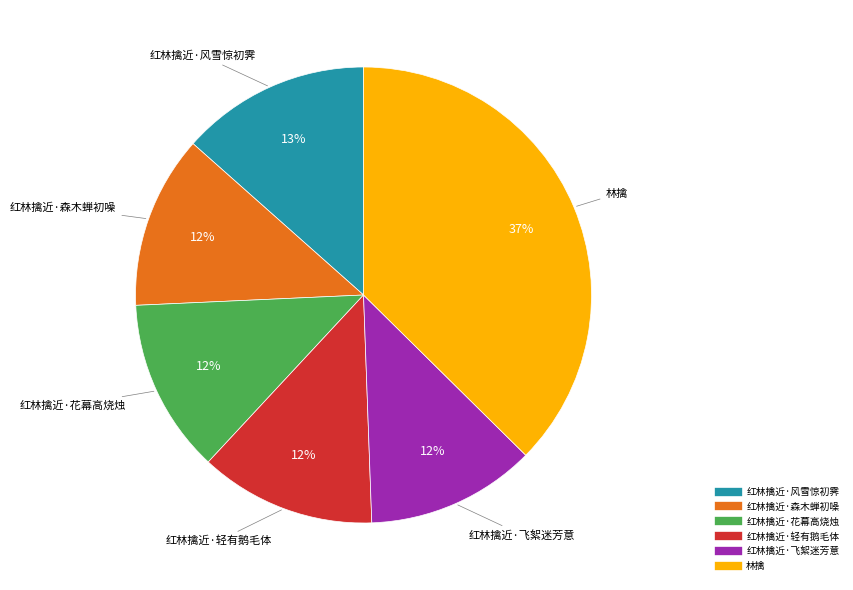

Is the sum of 红林擒近·风雪惊初霁 and 红林擒近·轻有鹅毛体 greater than half?

No